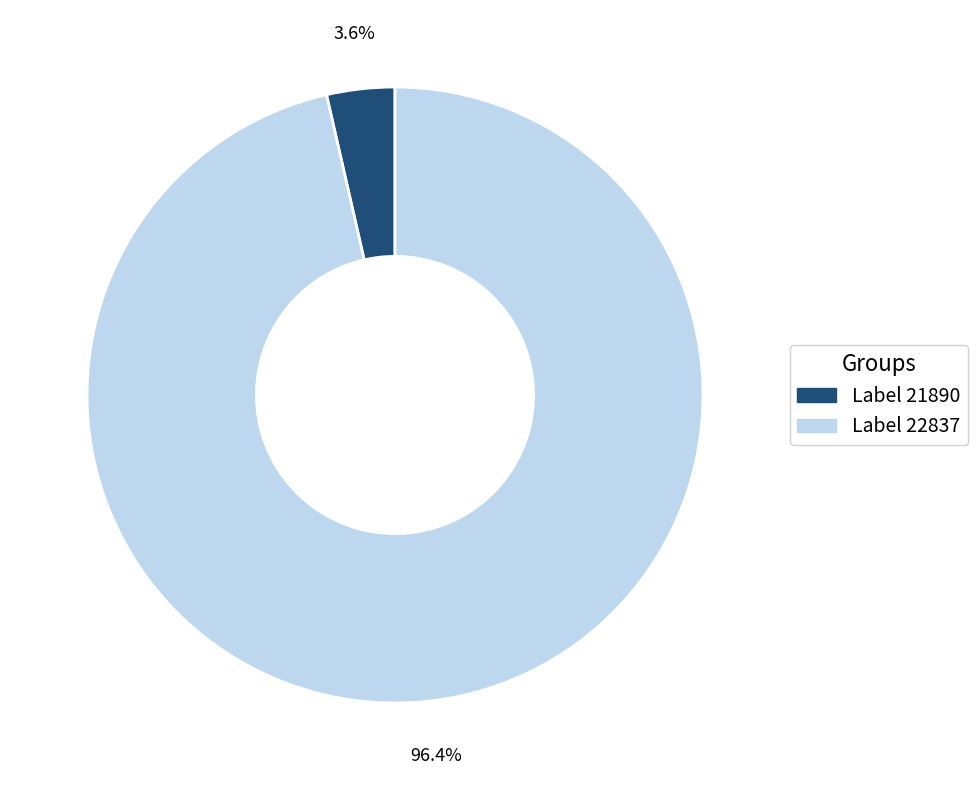

Is there a majority slice in this chart?

Yes